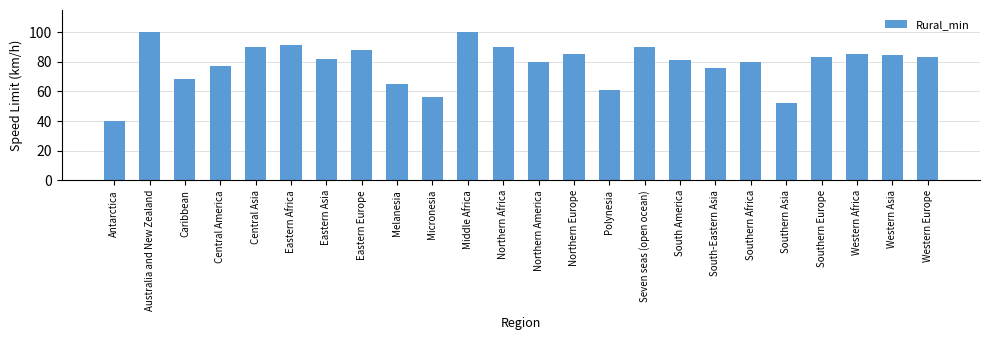

Approximately how many times larger is the value at Western Europe compared to Australia and New Zealand?

0.8